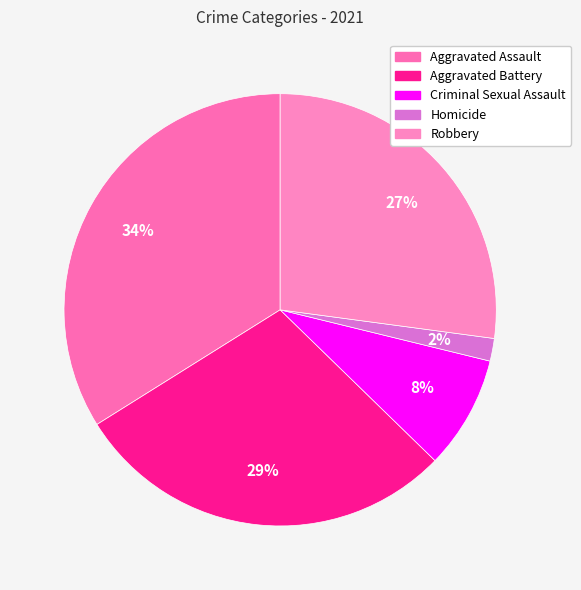

What percentage is the Homicide slice, to the nearest percent?

2%